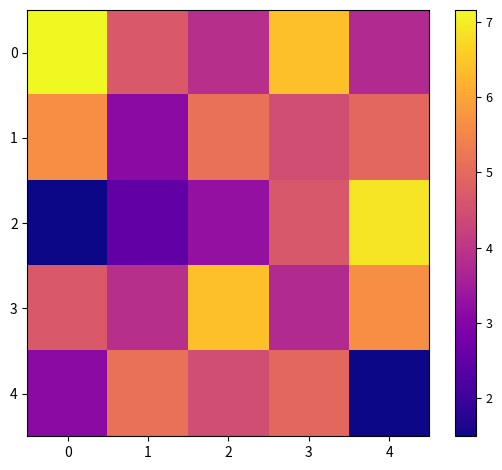

List the series in order of their peak value, lowest first.

4, 1, 3, 2, 0